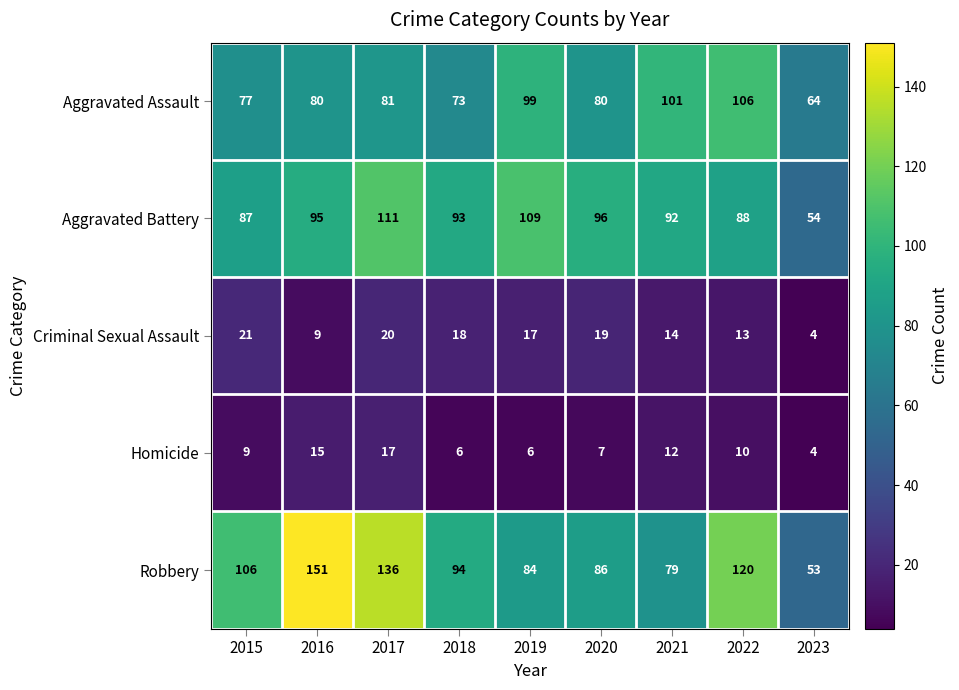

What is the sum of the Aggravated Battery values at 2015 and 2017?

198